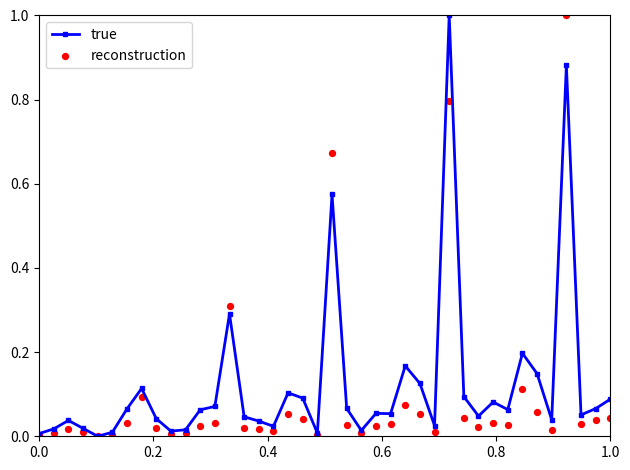

Which series reaches the maximum Y coordinate?

true